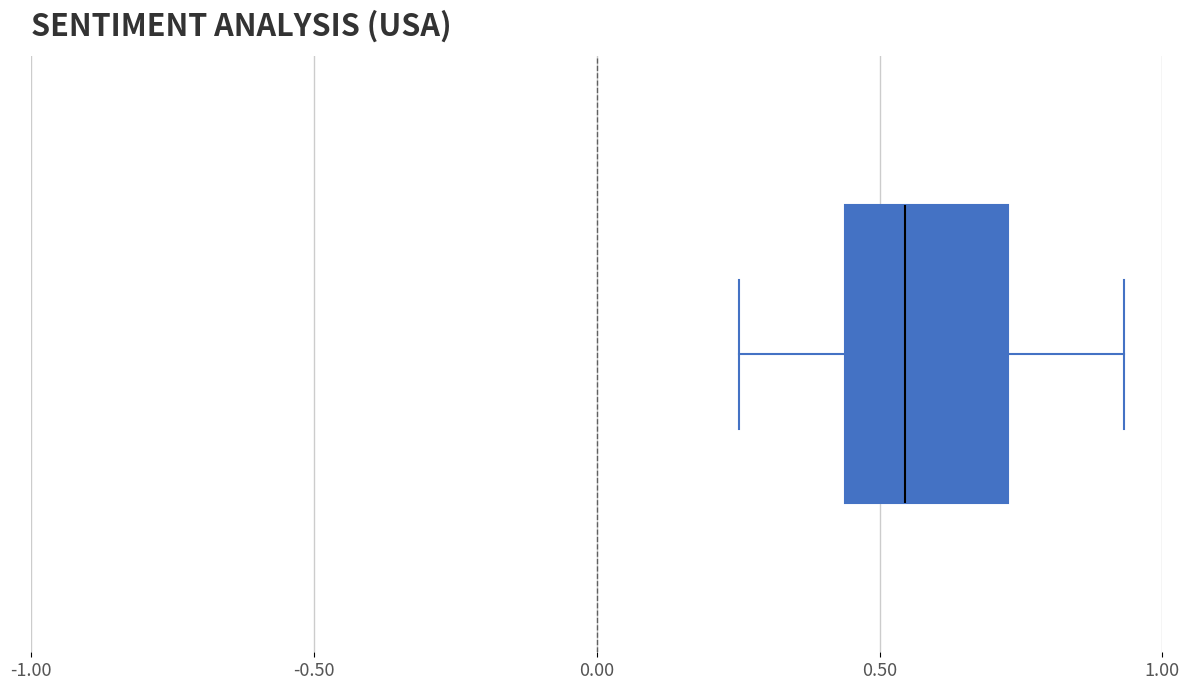

Where is the left edge of the box on the x-axis? The values are not printed on the chart, so give them approximately, as read against the axis.

0.45